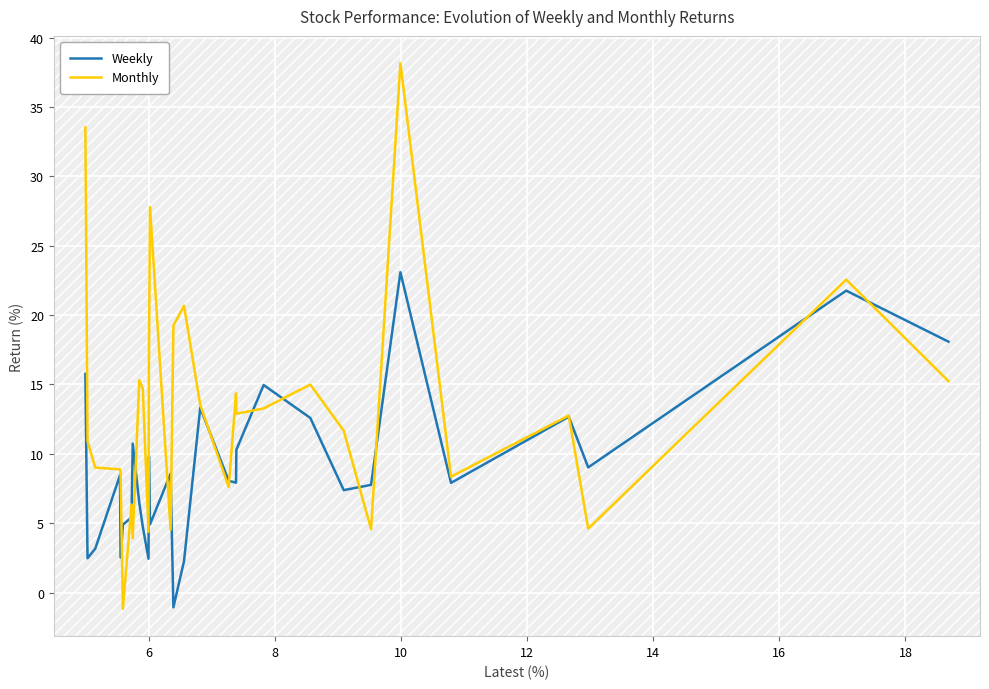

What is the minimum value shown in the chart?

-1.2